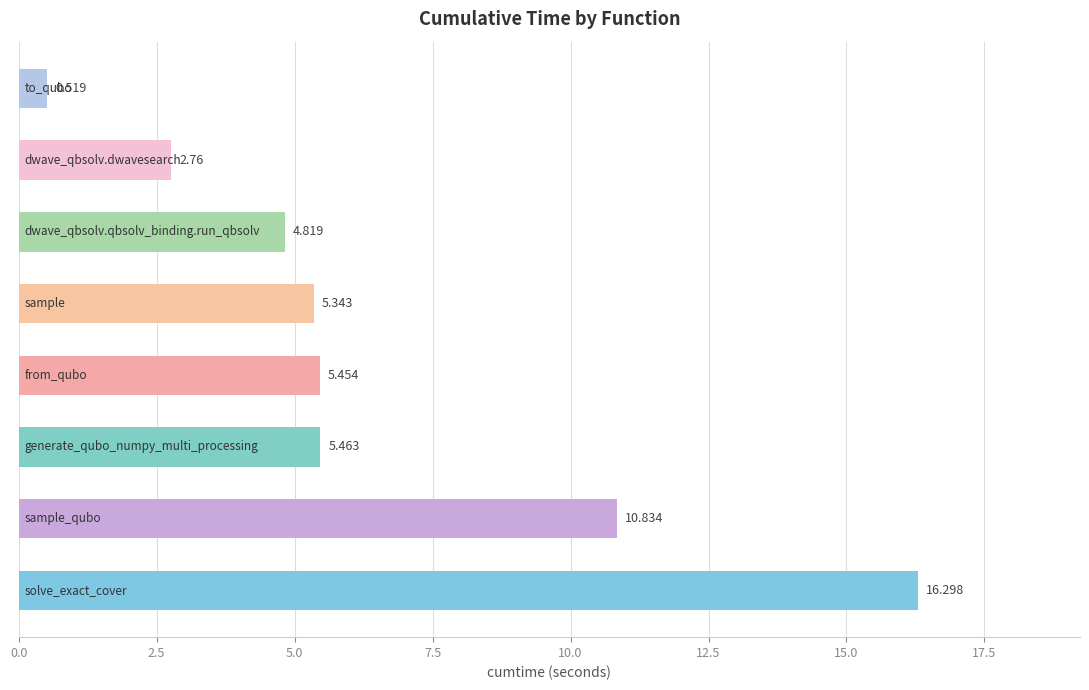

How many data points are less than 5?

3